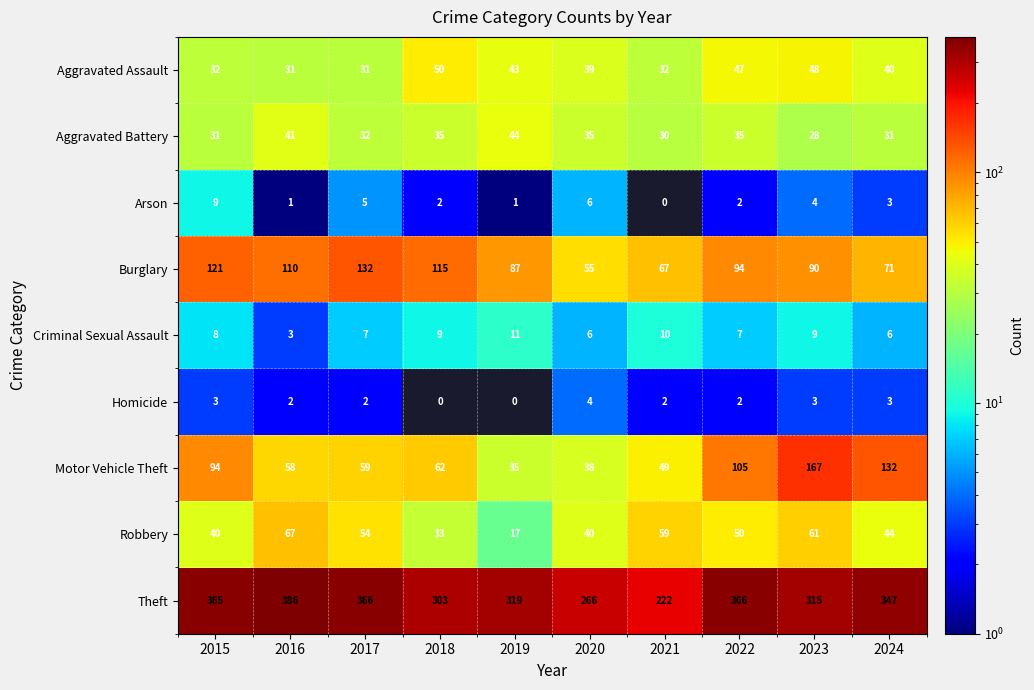

What value does the Aggravated Battery series have at 2021, to the nearest 5?

30